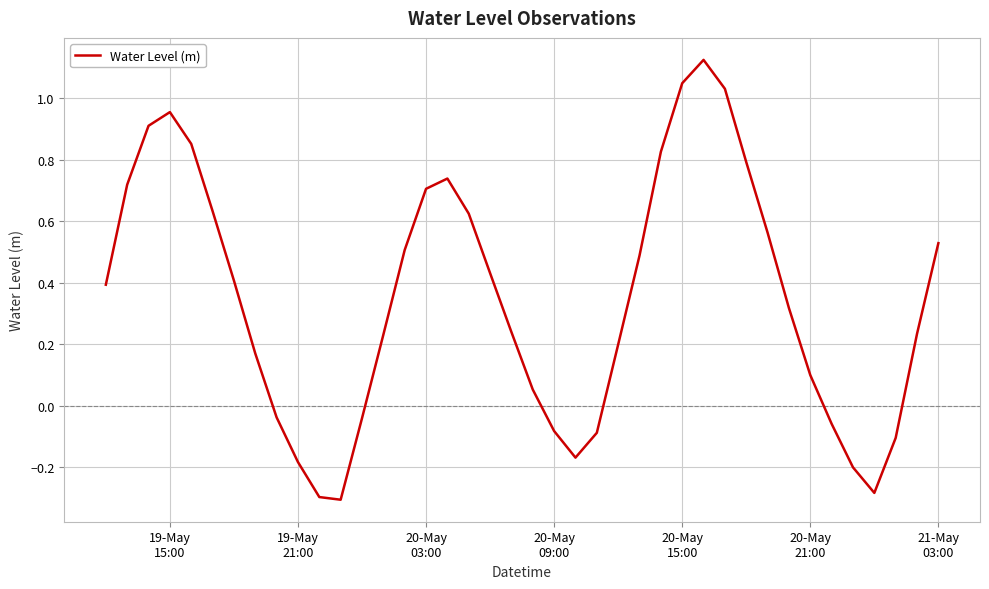

What is the difference between the maximum and minimum values?

1.4